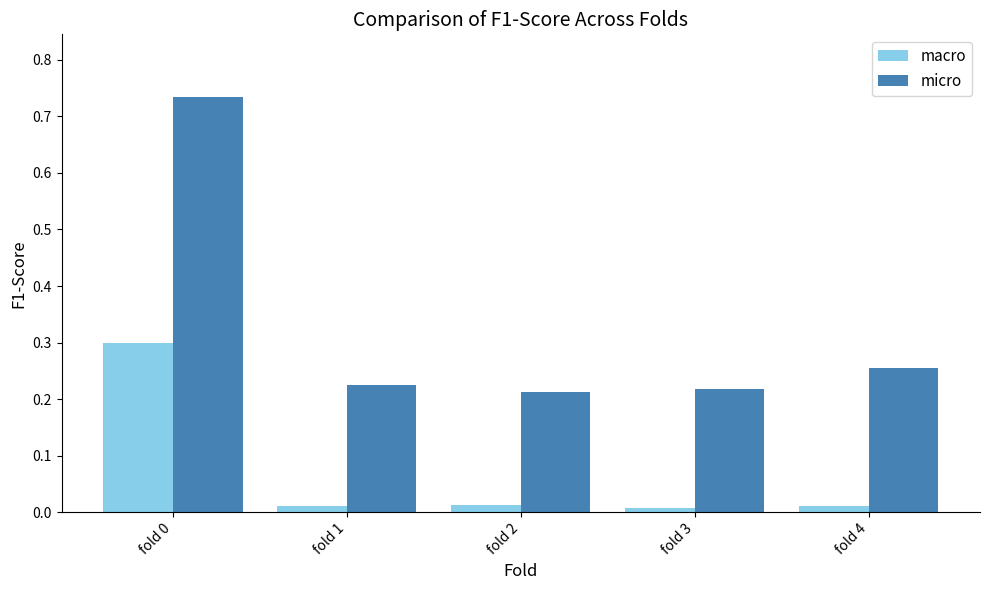

Is it true that macro equals 0.0 at fold 2?

True